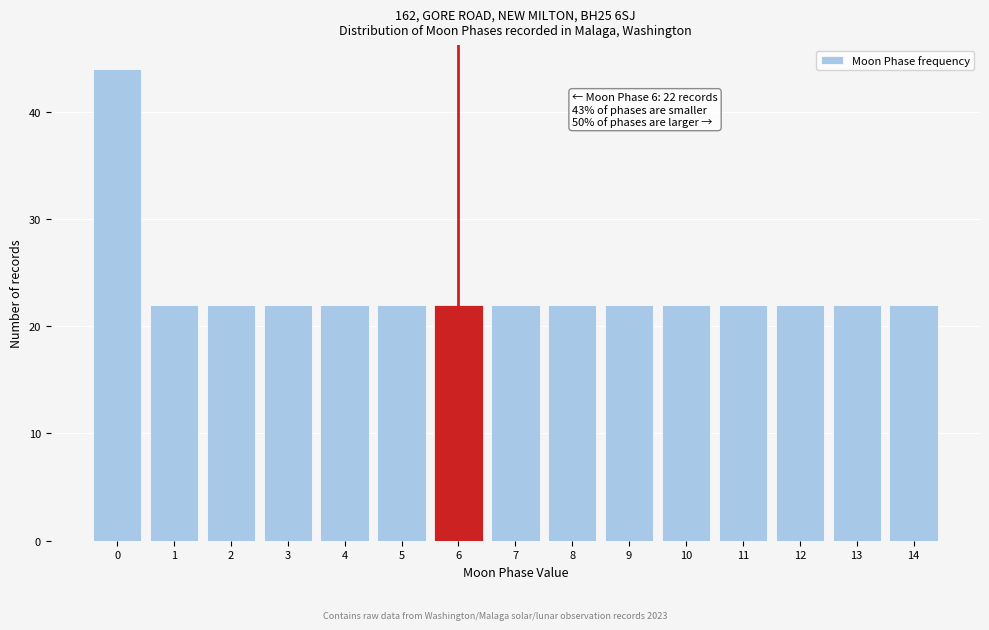

Over which range of the x-axis is the bar tallest?

-0.5 to 0.5